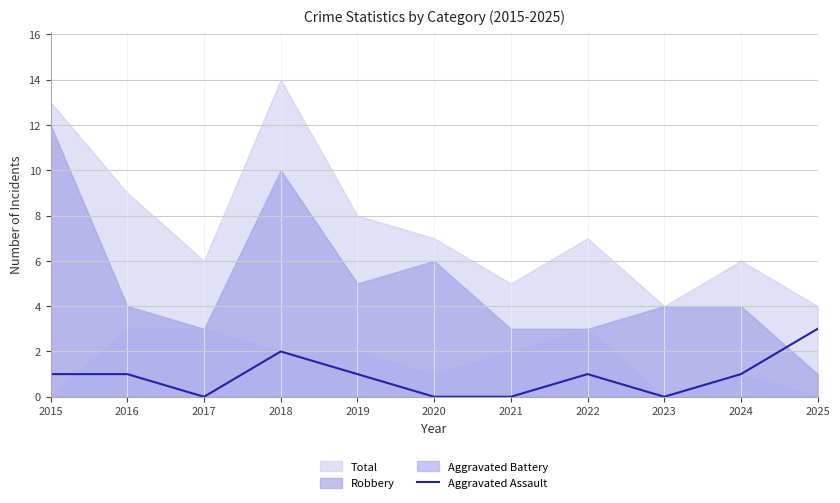

True or false: Aggravated Assault has a value of -2 at 2017.

False